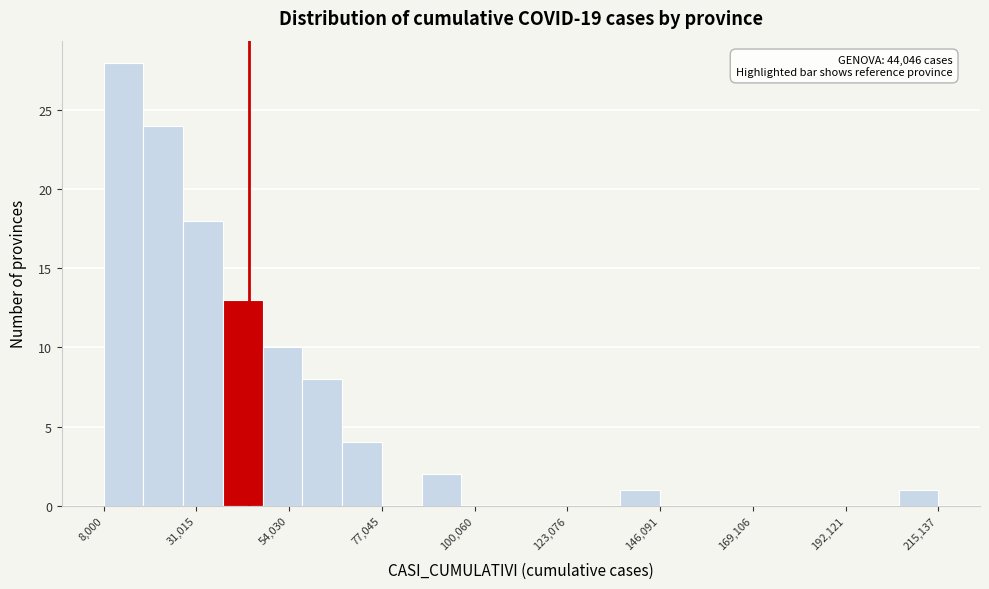

Read against the x-axis, roughly where is the centre of the tallest bar?

15000